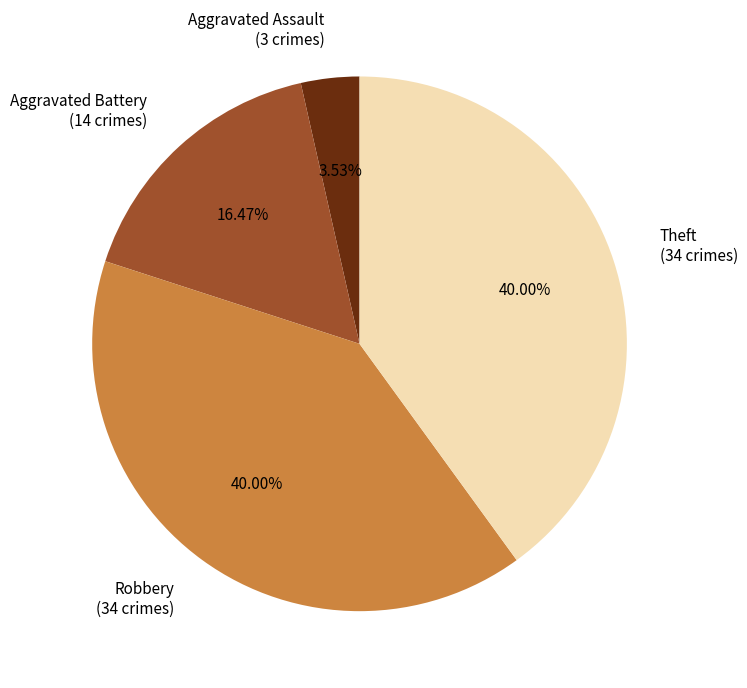

Do Aggravated Assault (3 crimes) and Aggravated Battery (14 crimes) together represent more than half of the pie?

No